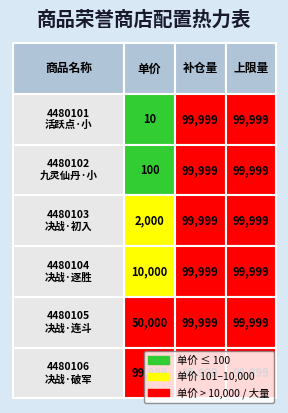

Which series changed the most between 1 and 2?

活跃点·小